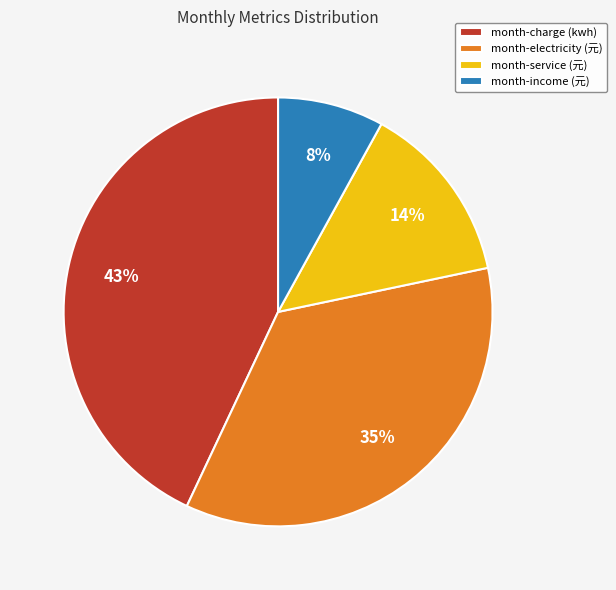

Do month-service (元) and month-charge (kwh) together represent more than half of the pie?

Yes